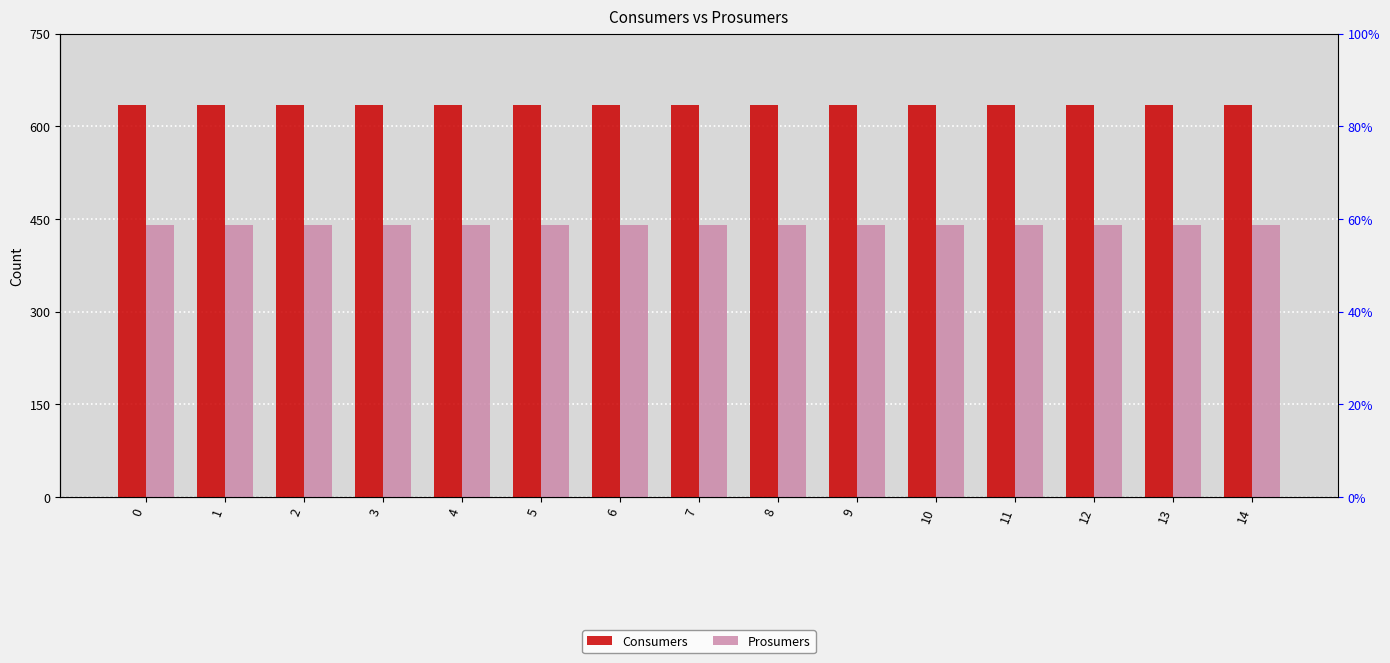

What is the spread (max minus min) of values at 11?

195